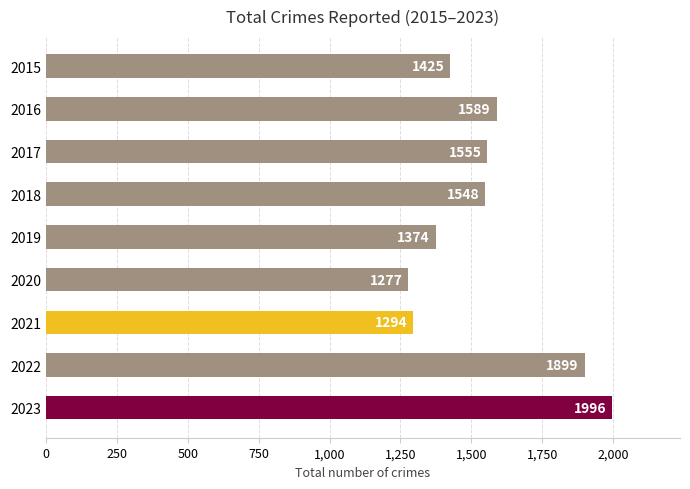

List the labels in order of value, largest first.

2023, 2022, 2016, 2017, 2018, 2015, 2019, 2021, 2020